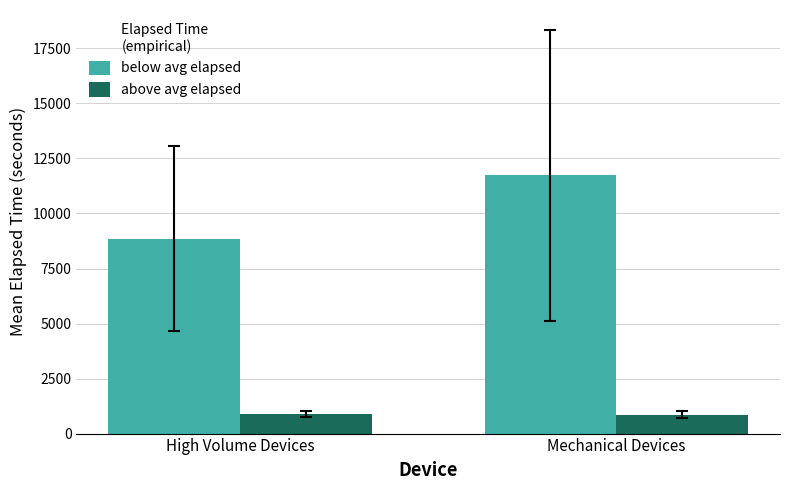

At which label is below avg elapsed closest to 10295?

High Volume Devices